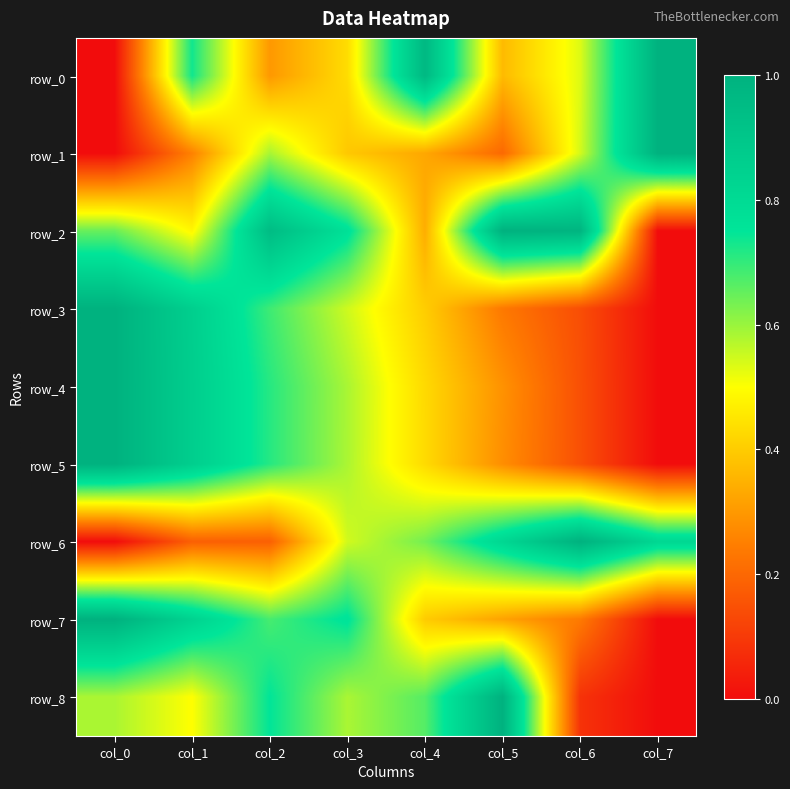

Which series has the widest spread of values?

row_0